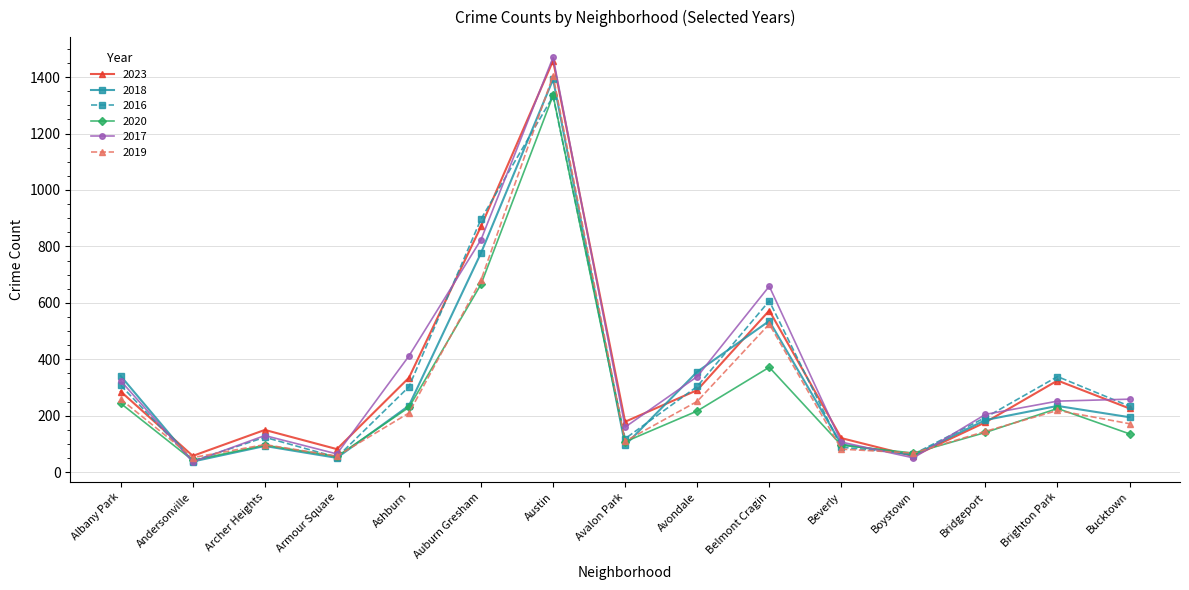

Which series has the largest range (max minus min)?

2017